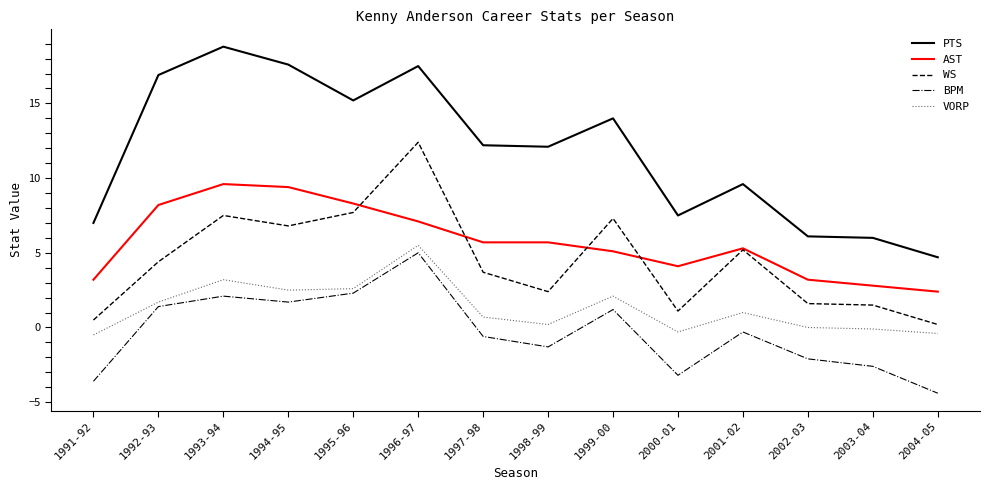

At which category does WS reach its first local valley?

1994-95